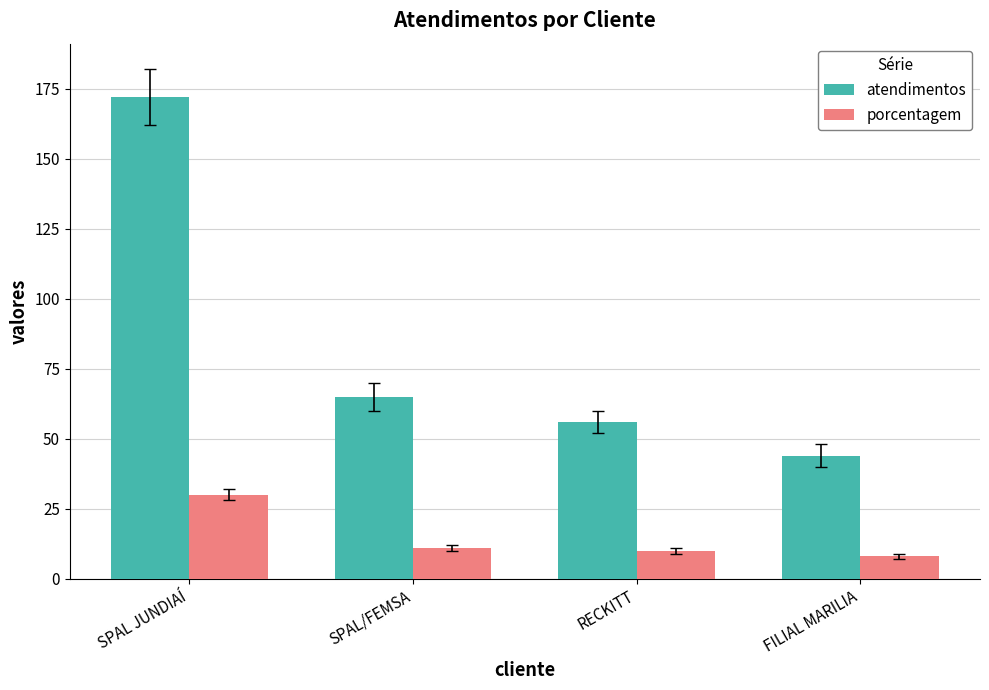

What is the difference between the porcentagem values at FILIAL MARILIA and SPAL JUNDIAÍ?

22